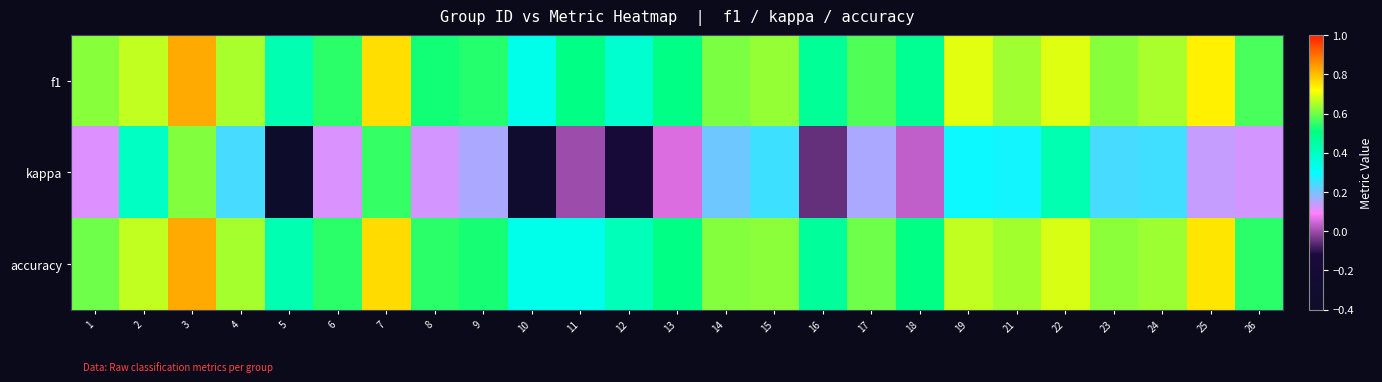

Reading left to right, list all the values displayed in this chart.

f1: 1=0.6	2=0.7	3=0.8	4=0.6	5=0.4	6=0.5	7=0.8	8=0.5	9=0.5	10=0.3	11=0.5	12=0.4	13=0.5	14=0.6	15=0.6	16=0.5	17=0.6	18=0.5	19=0.7	21=0.6	22=0.7	23=0.6	24=0.6	25=0.7	26=0.6
kappa: 1=0.1	2=0.4	3=0.6	4=0.2	5=-0.4	6=0.1	7=0.6	8=0.1	9=0.2	10=-0.3	11=0.0	12=-0.2	13=0.1	14=0.2	15=0.2	16=-0.1	17=0.2	18=0.0	19=0.3	21=0.3	22=0.4	23=0.2	24=0.2	25=0.1	26=0.1
accuracy: 1=0.6	2=0.7	3=0.8	4=0.6	5=0.4	6=0.5	7=0.8	8=0.5	9=0.5	10=0.3	11=0.3	12=0.4	13=0.5	14=0.6	15=0.6	16=0.5	17=0.6	18=0.5	19=0.7	21=0.6	22=0.7	23=0.6	24=0.6	25=0.8	26=0.5